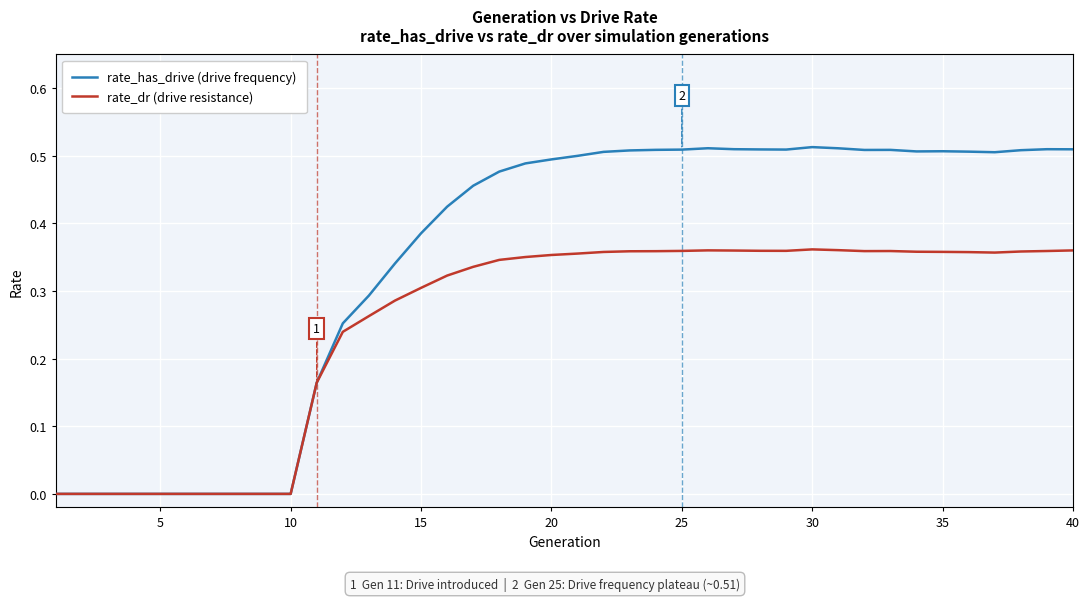

Which series has the widest spread of values?

rate_has_drive (drive frequency)